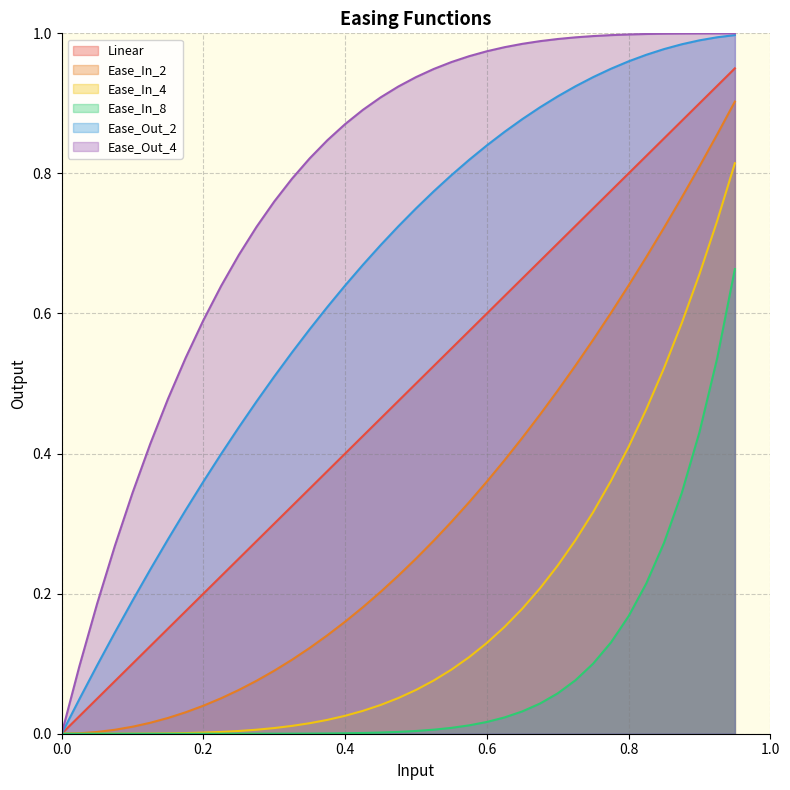

How many lines are shown in the chart?

6